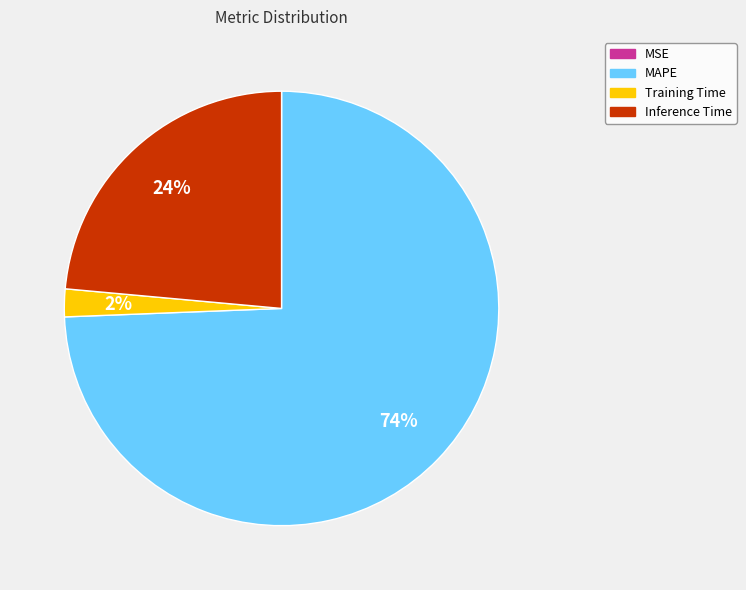

Which has a higher value, Inference Time or Training Time?

Inference Time